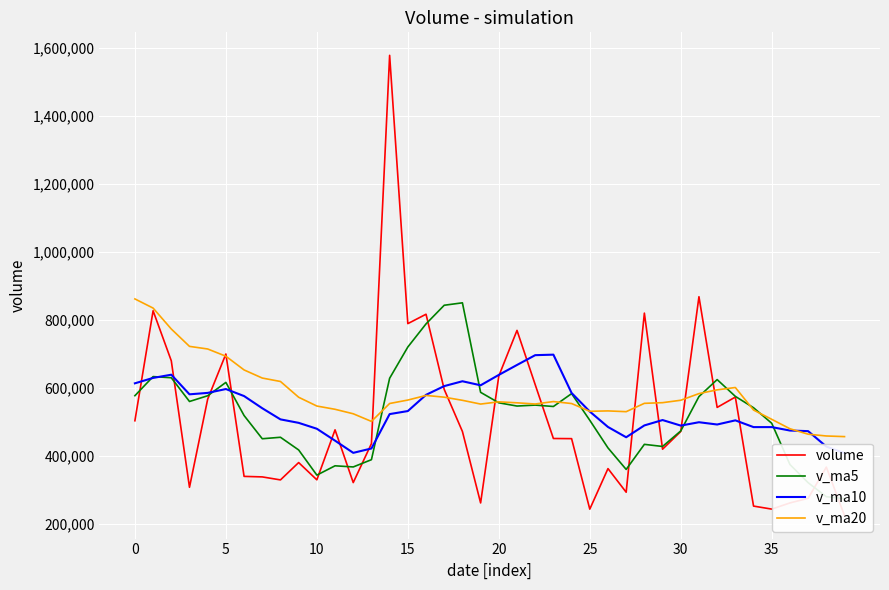

Between 36 and 37, which is larger?

37